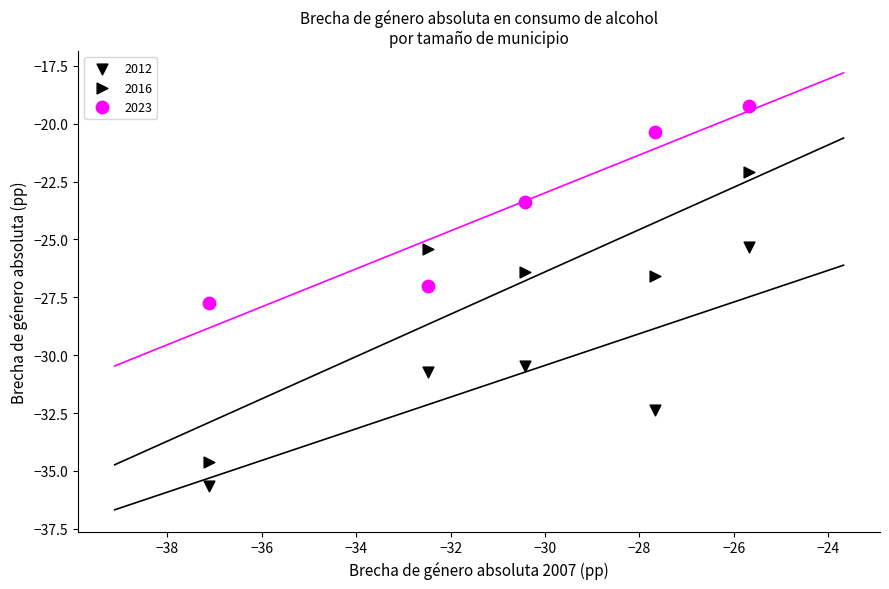

How many points are shown in the scatter plot?

15